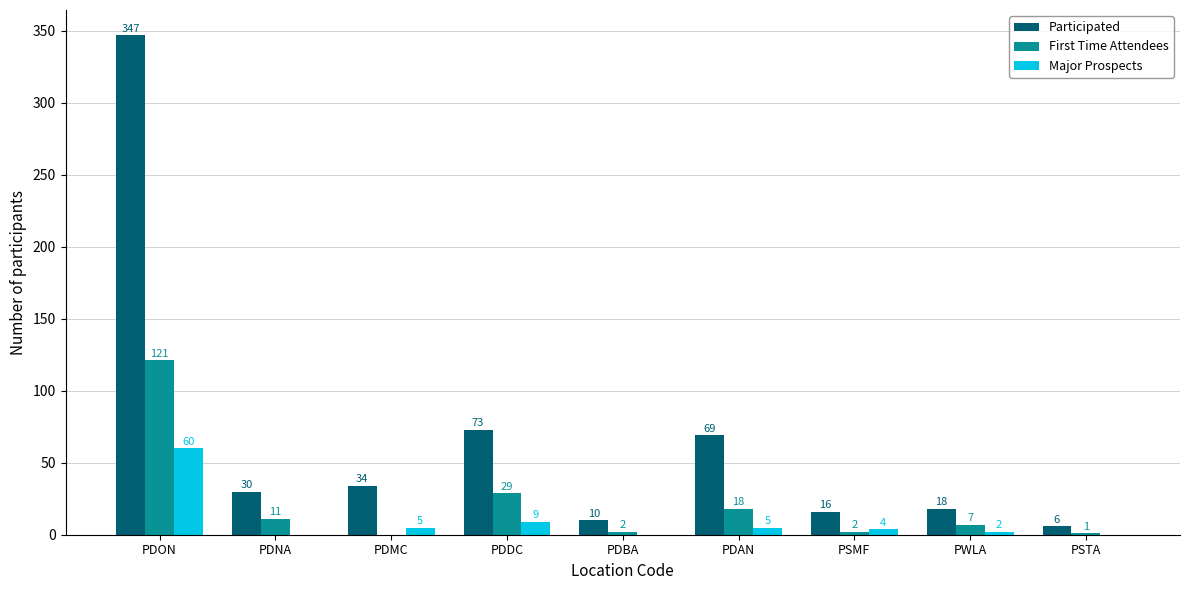

What are all the series names shown in the legend?

Participated, First Time Attendees, Major Prospects